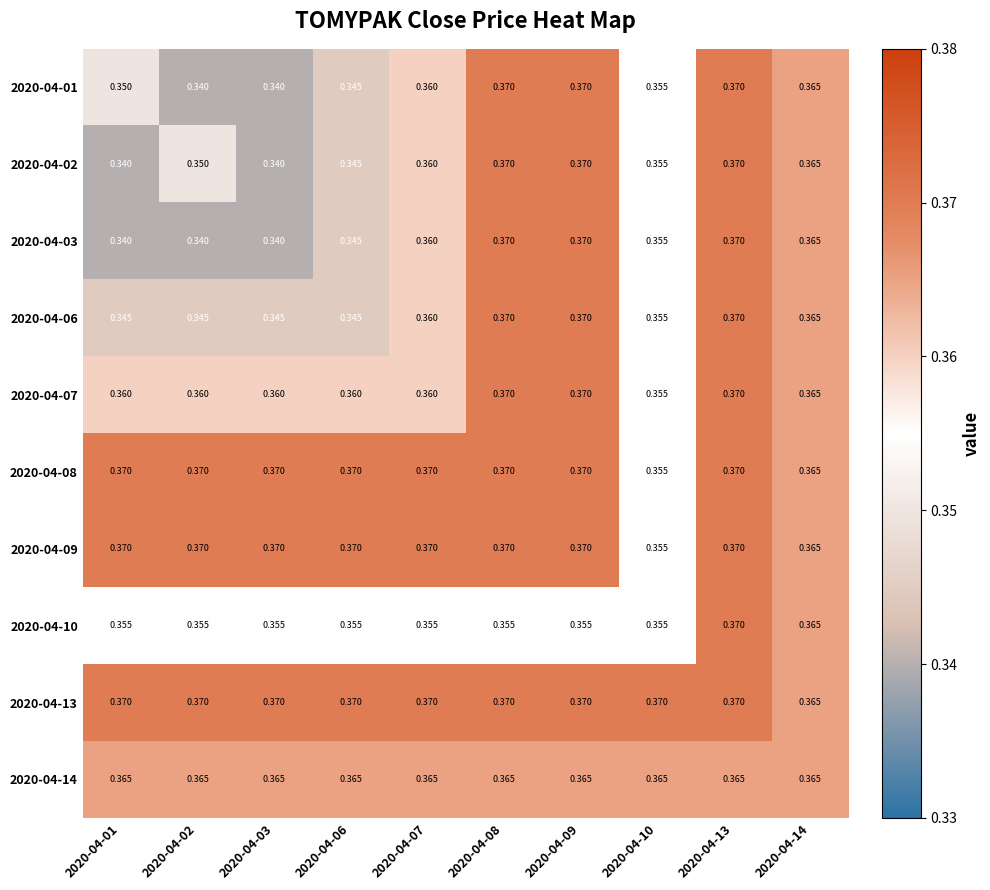

Is the value of 2020-04-02 at 2020-04-14 greater than the value of 2020-04-09 at 2020-04-13?

No